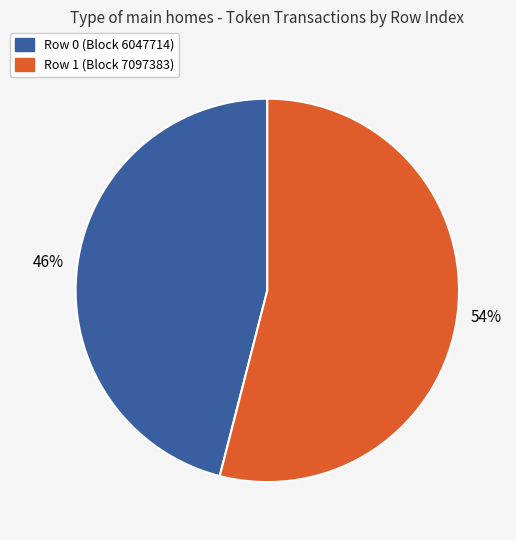

Combined, do Row 1 (Block 7097383) and Row 0 (Block 6047714) account for over 50%?

Yes